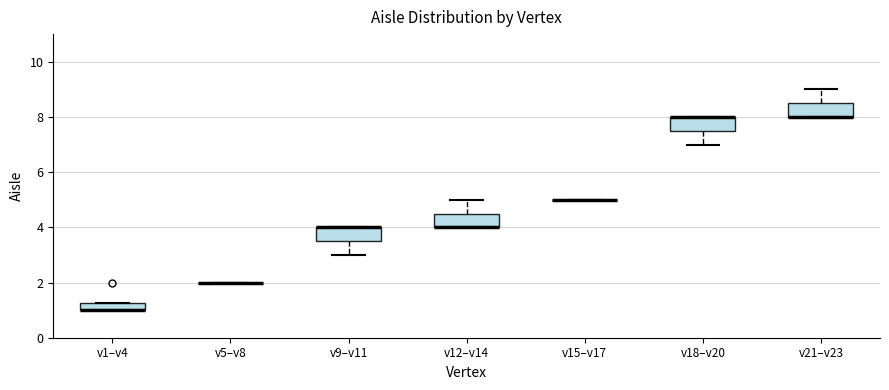

Where does the upper whisker of the box for v21–v23 end on the y-axis? The values are not printed on the chart, so give them approximately, as read against the axis.

9.0